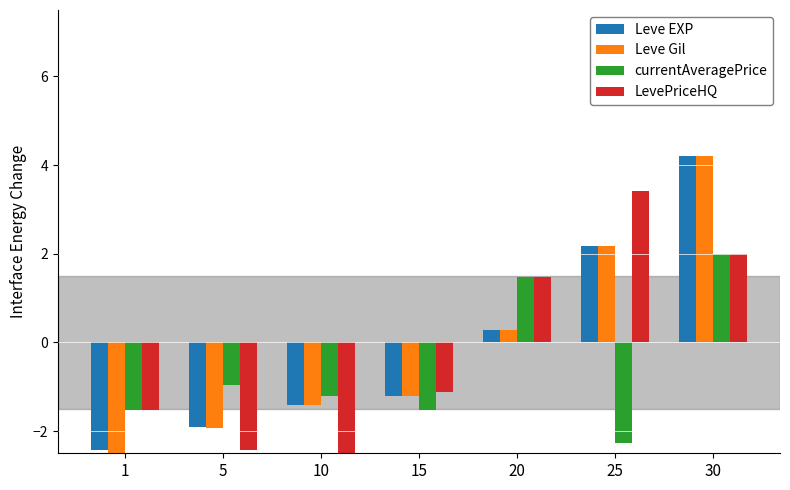

Reading right to left, extract all data points from this chart.

Leve EXP: 4.2	2.2	0.3	-1.2	-1.4	-1.9	-2.4
Leve Gil: 4.2	2.2	0.3	-1.2	-1.4	-1.9	-2.5
currentAveragePrice: 2.0	-2.3	1.5	-1.5	-1.2	-1.0	-1.5
LevePriceHQ: 2.0	3.4	1.5	-1.1	-2.5	-2.4	-1.5